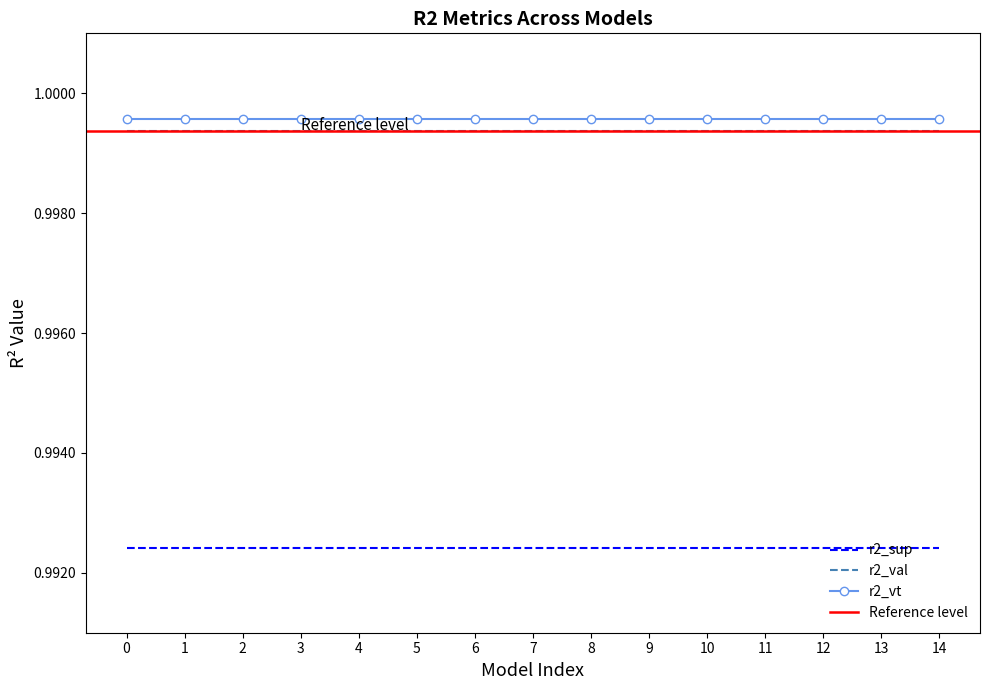

Is the value of r2_val at model_26_9_10 greater than the value of r2_vt at model_26_9_14?

No